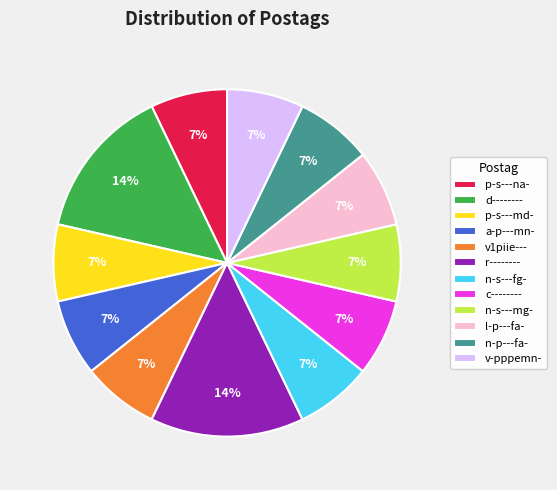

True or false: v1piie--- accounts for 7% of the total.

True